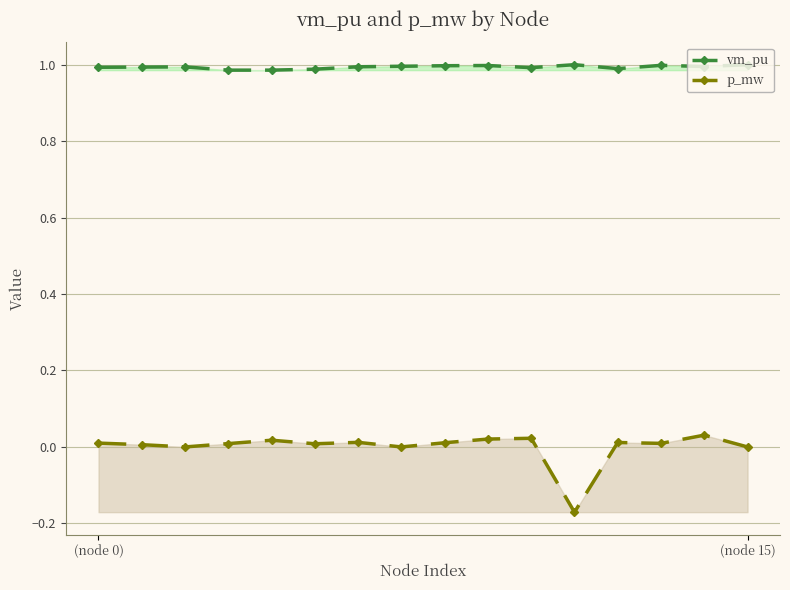

What position from the left is 8?

9